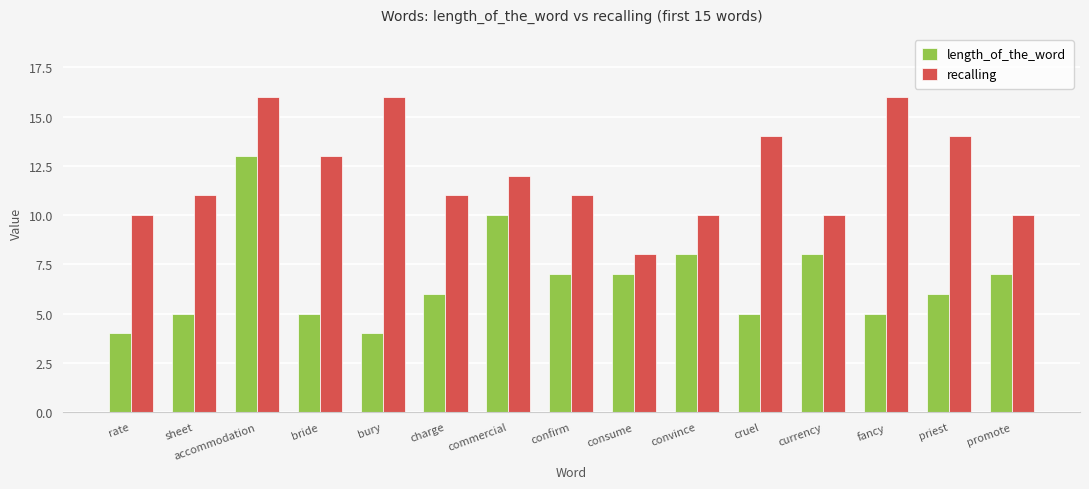

At which label does length_of_the_word first exceed 6?

accommodation